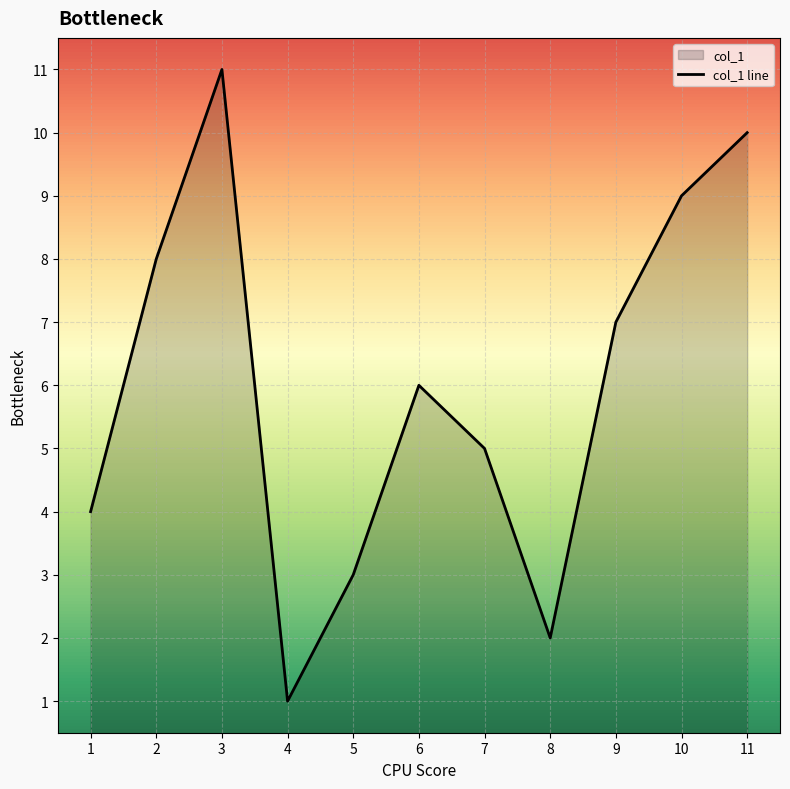

Reading left to right, what are all the values shown in this chart?

1=4	2=8	3=11	4=1	5=3	6=6	7=5	8=2	9=7	10=9	11=10